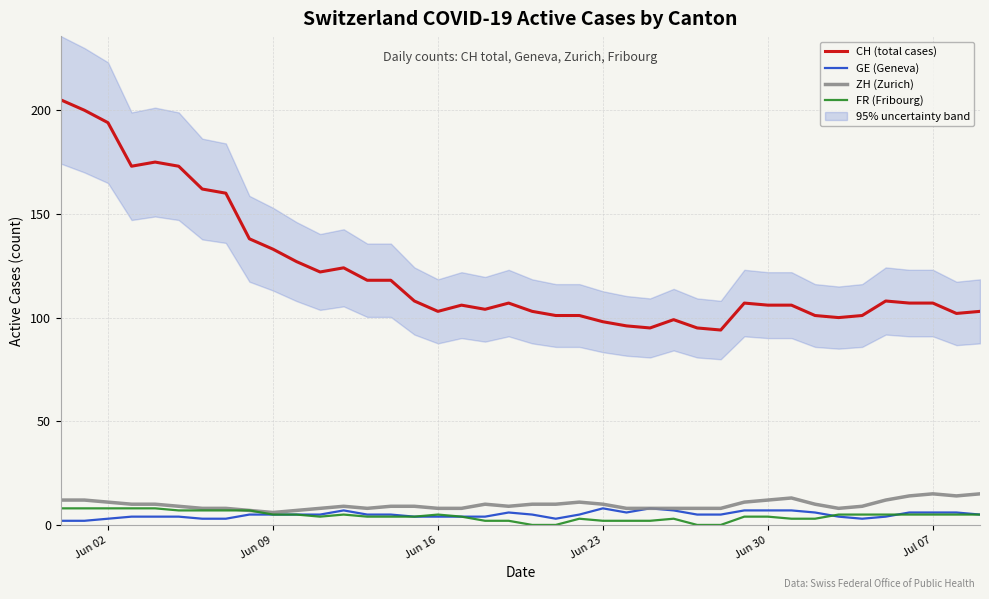

True or false: CH (total cases) and GE (Geneva) intersect in this chart.

False